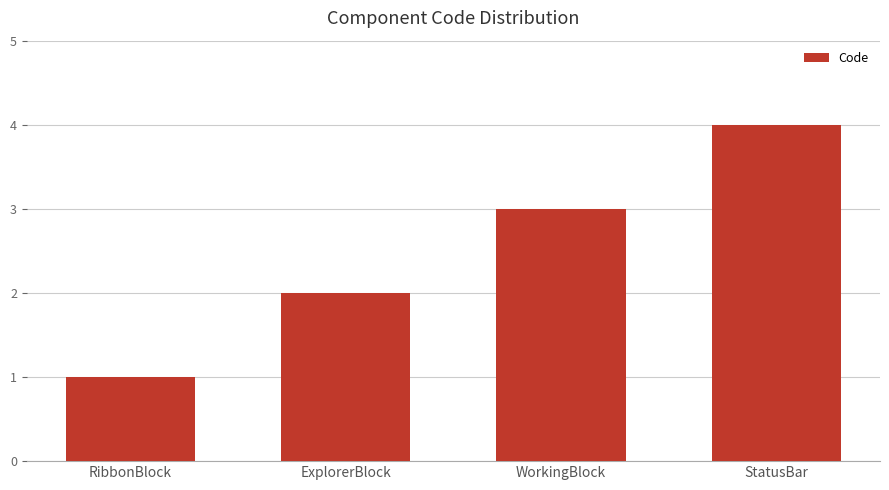

What is the maximum value shown in the chart?

4